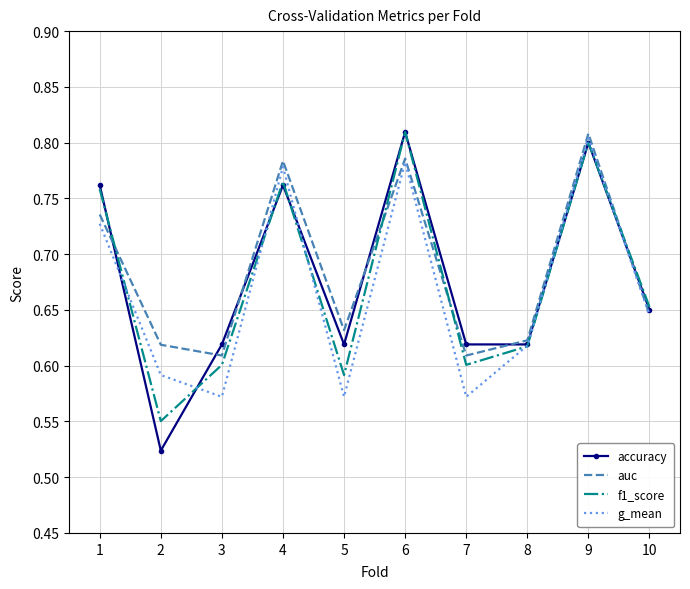

How many g_mean values are between 0 and 1?

10